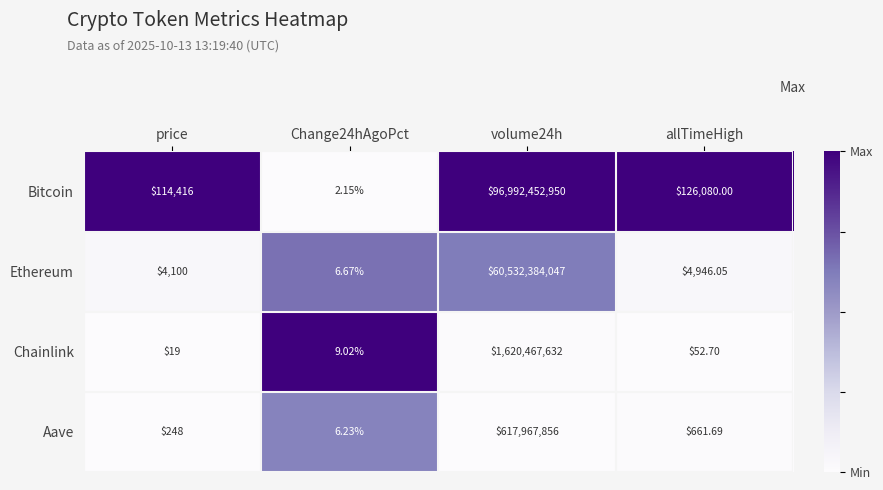

Which series changed the most between price and Change24hAgoPct?

Bitcoin